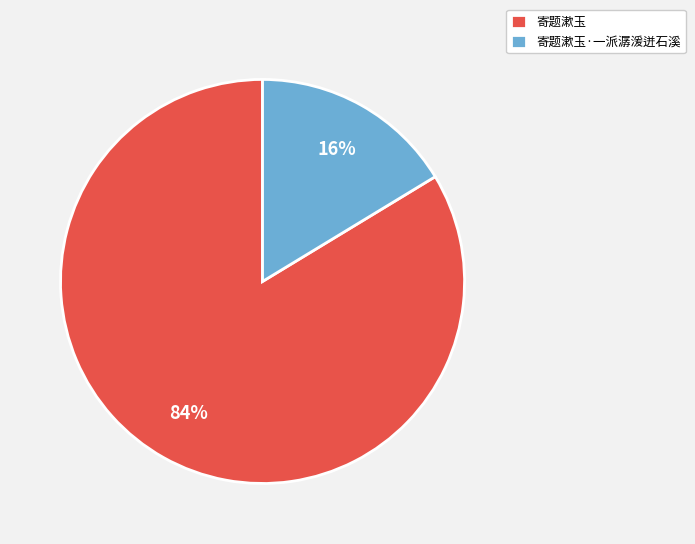

To the nearest percent, what is the average slice percentage?

50%